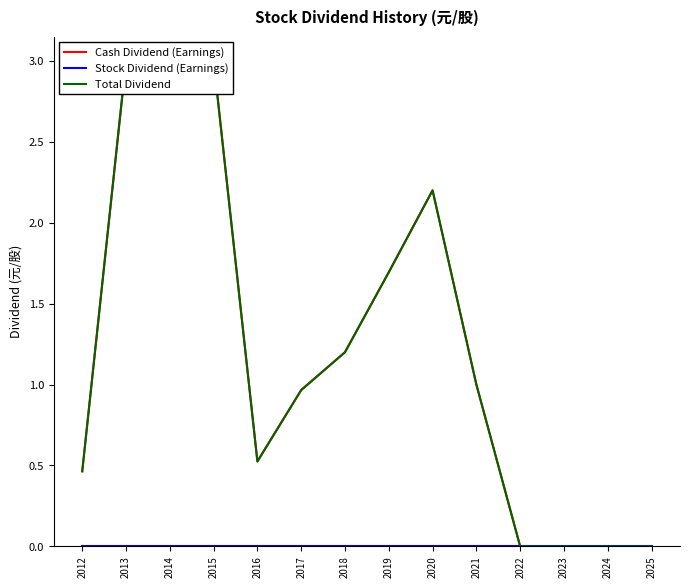

What are all the series names shown in the legend?

Cash Dividend (Earnings), Stock Dividend (Earnings), Total Dividend